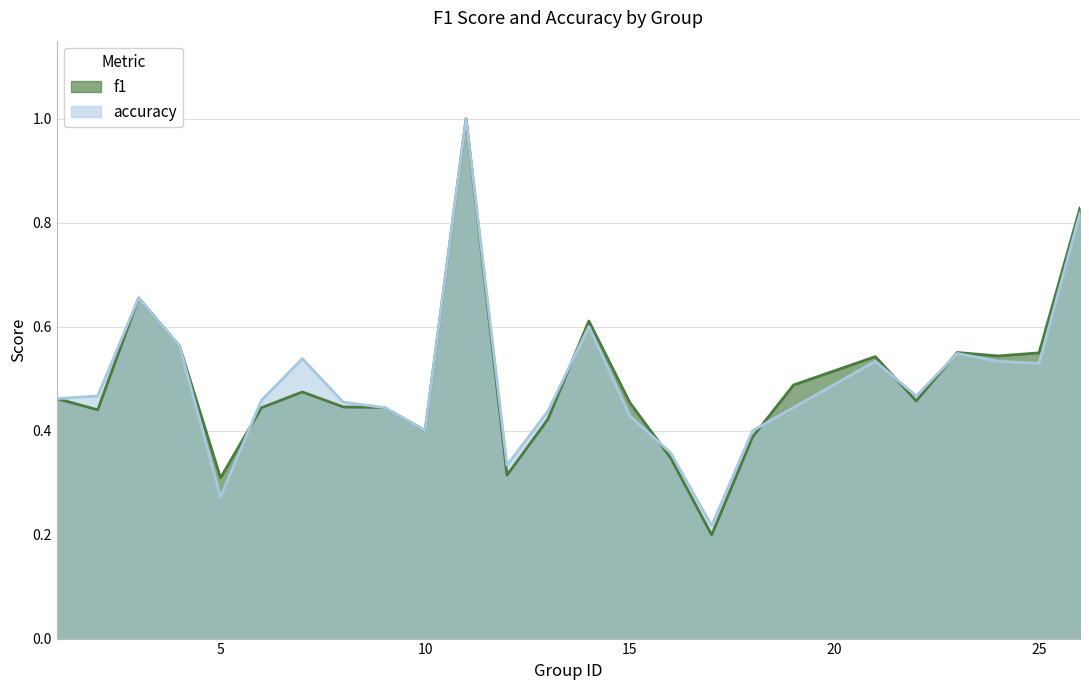

What is the greatest value displayed?

1.0